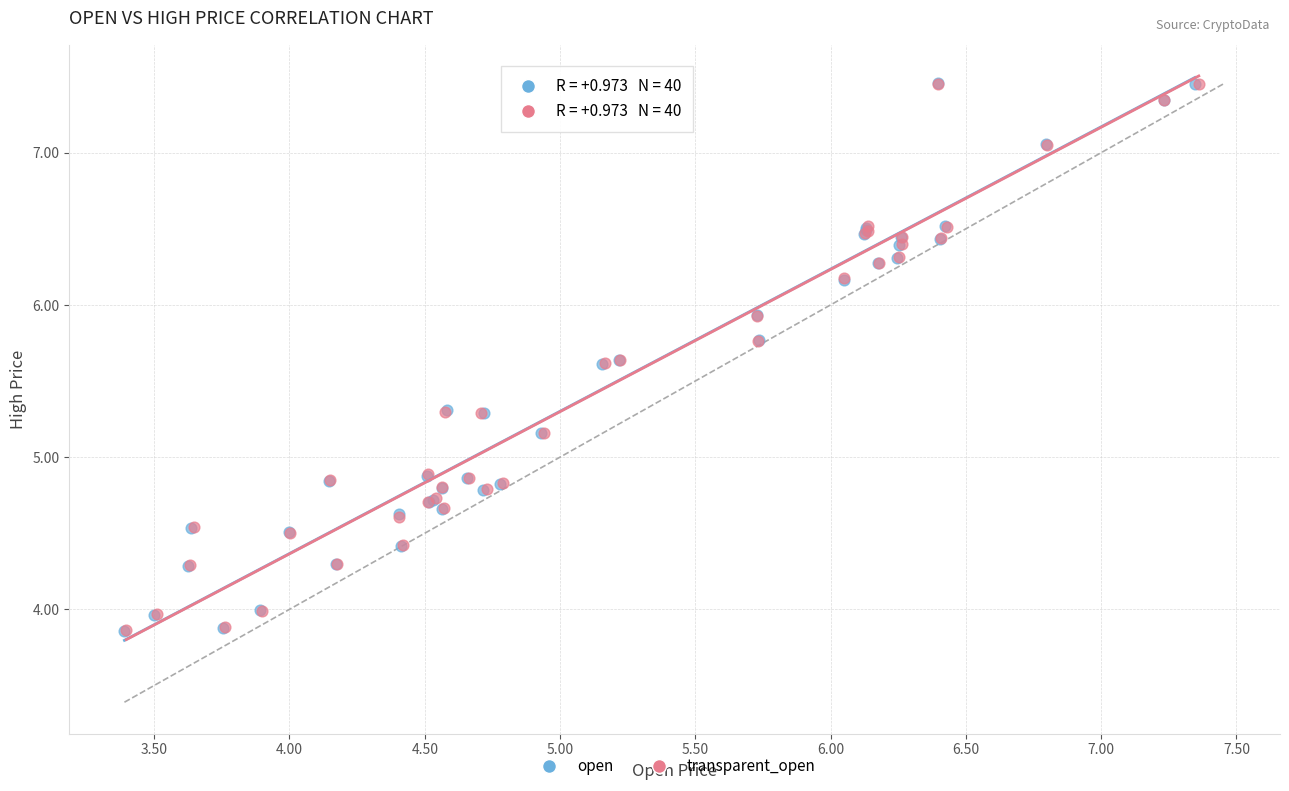

Which series has the largest Y range (max minus min)?

open